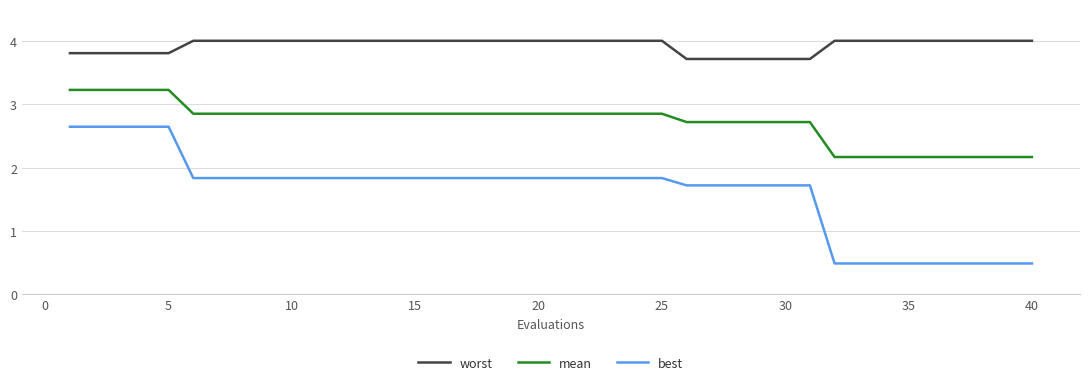

True or false: mean and worst cross at least once.

False